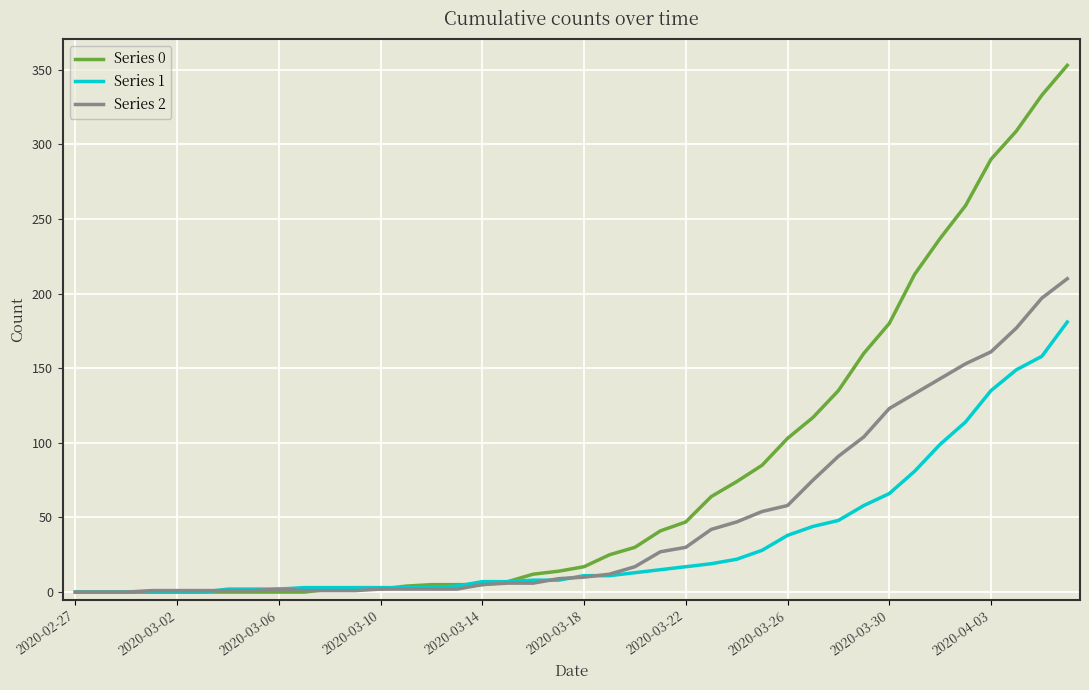

Which series has the largest total across all categories?

Series 0